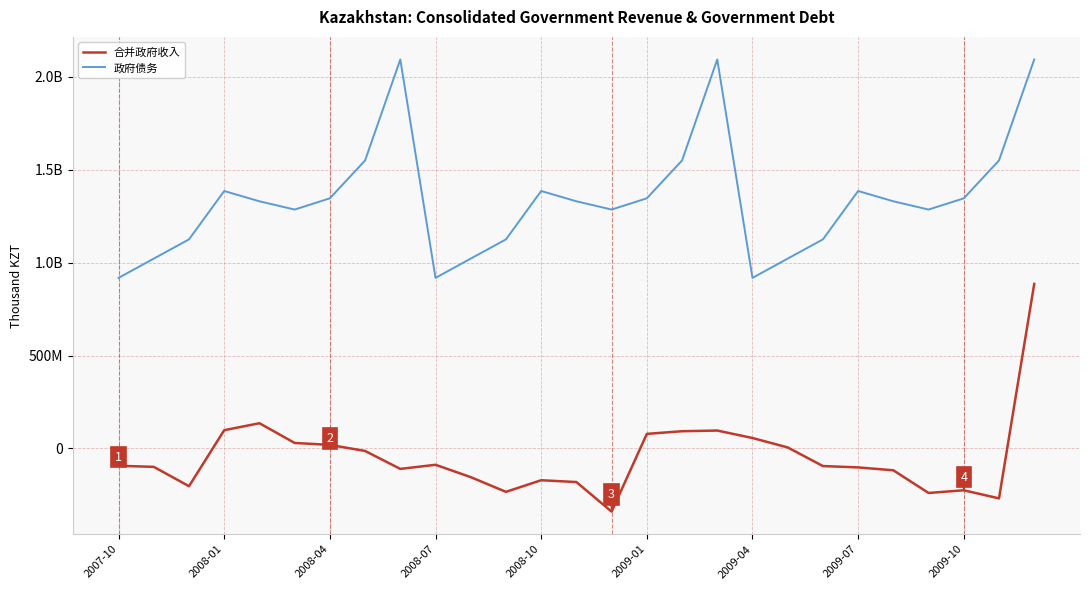

Does the chart display data point markers on the line(s)?

No